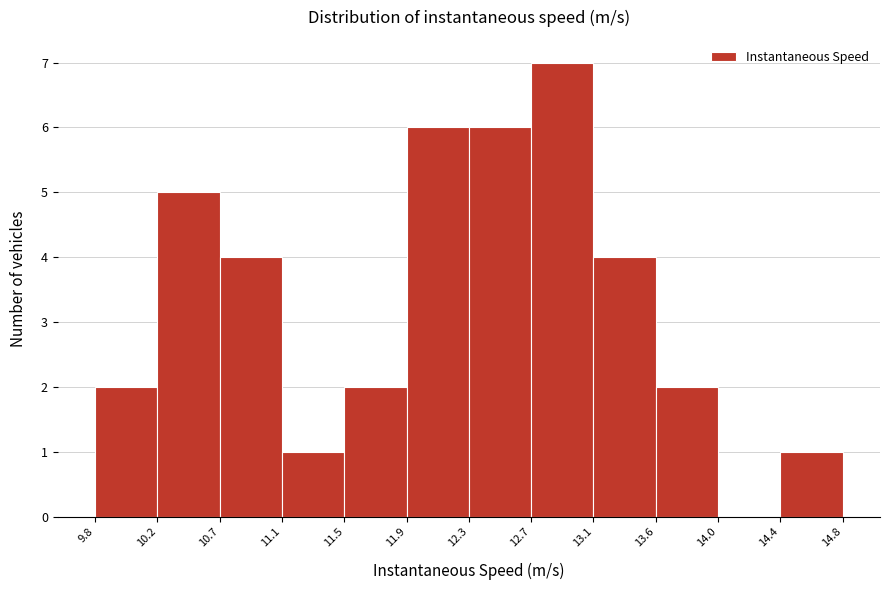

Reading left to right, transcribe this chart: for each bar, give the range it covers on the x-axis and its height. The values are not printed on the chart, so give them approximately, as read against the axis.

9.8 to 10.2: 2
10.2 to 10.7: 5
10.7 to 11.1: 4
11.1 to 11.5: 1
11.5 to 11.9: 2
11.9 to 12.3: 6
12.3 to 12.7: 6
12.7 to 13.1: 7
13.1 to 13.6: 4
13.6 to 14.0: 2
14.0 to 14.4: 0
14.4 to 14.8: 1